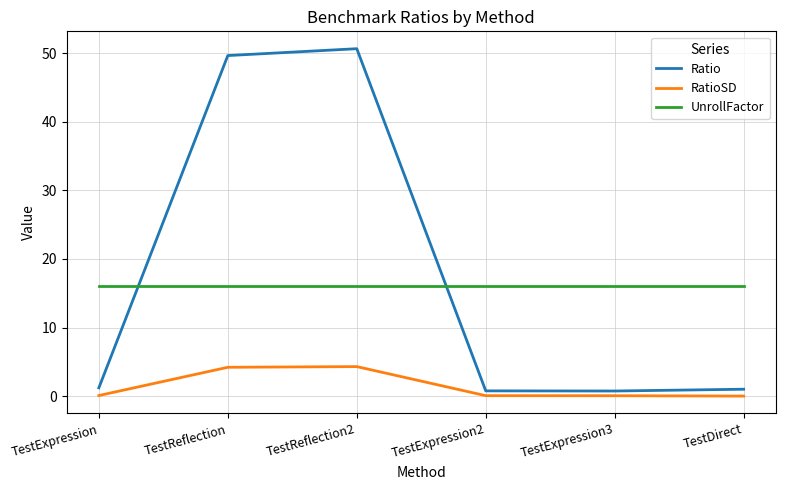

Is it true that RatioSD equals 0.1 at TestExpression?

True